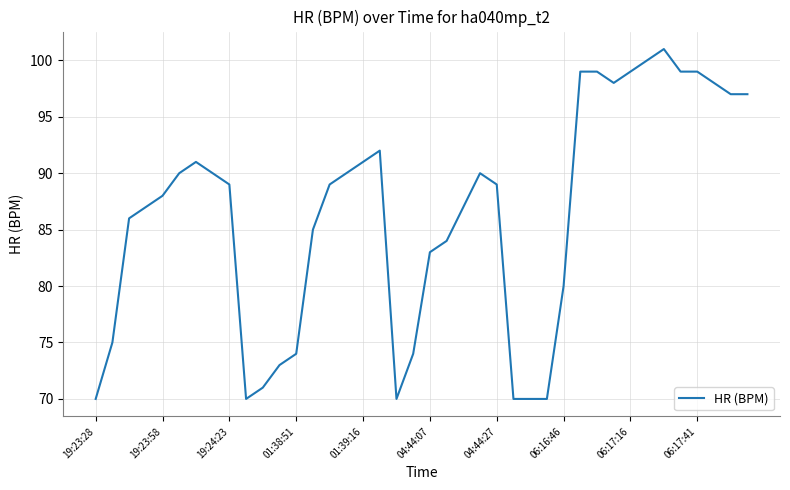

What is the maximum value shown in the chart?

101